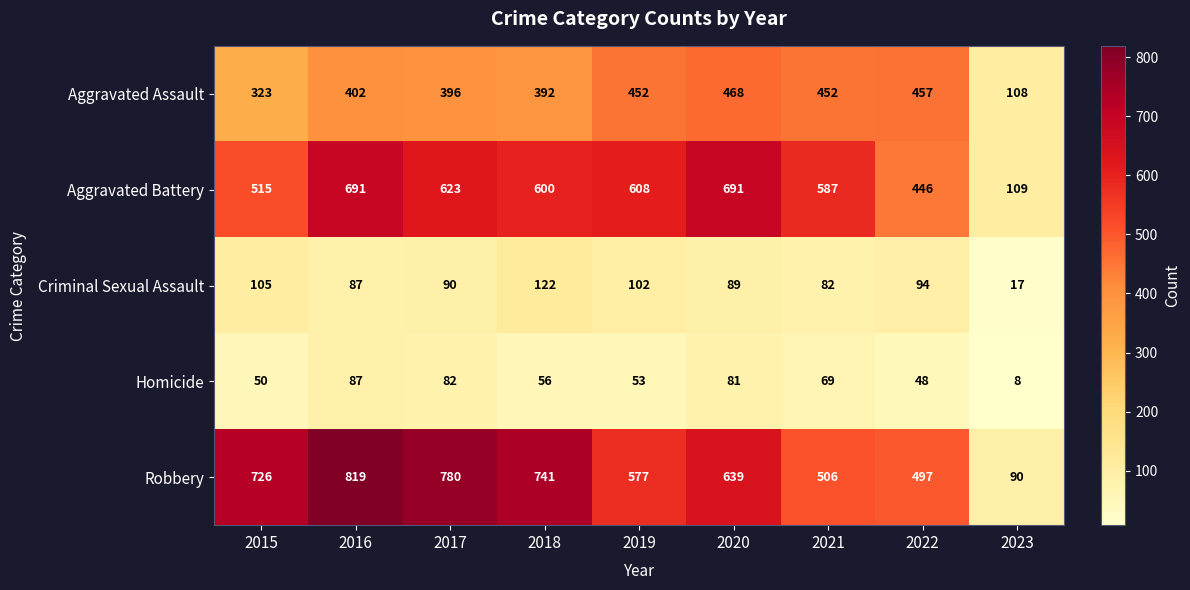

What is the sum of all Aggravated Assault values?

3450